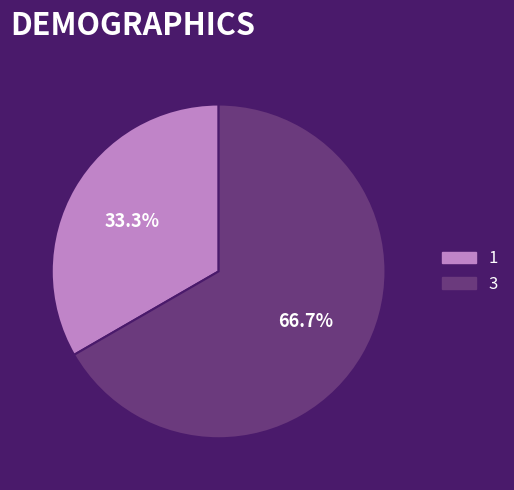

What is the total percentage of 1 and 3?

100.0%